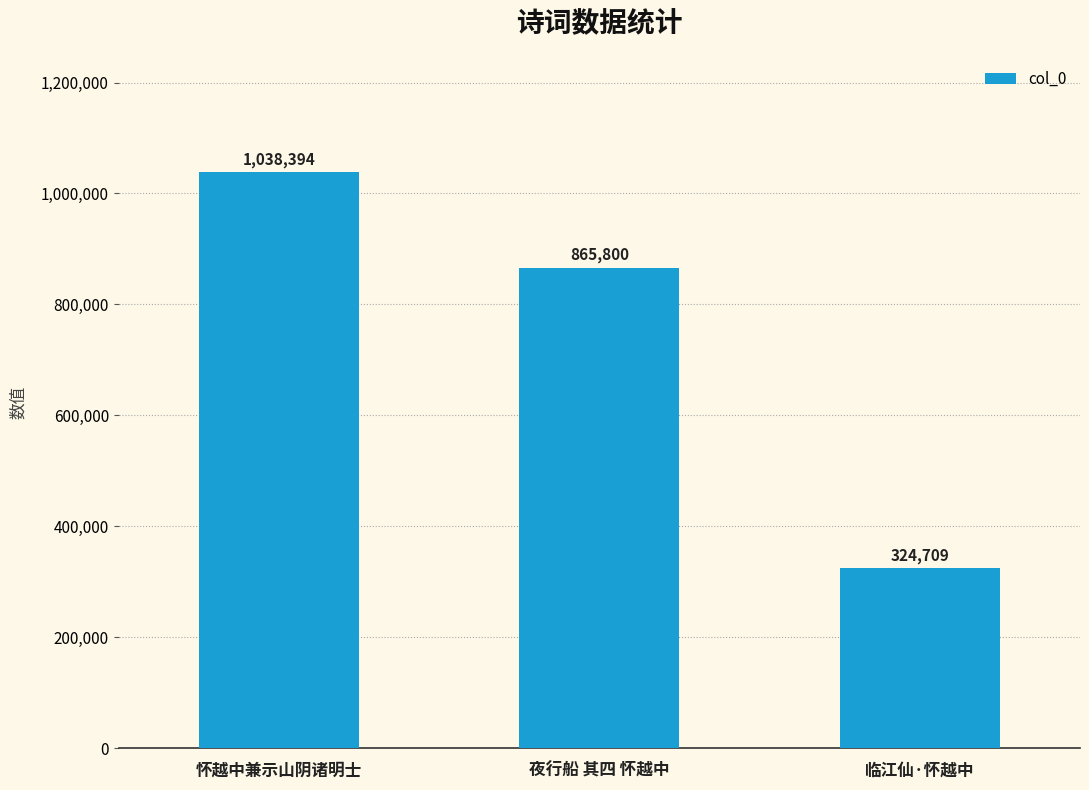

What is the change in value from 夜行船 其四 怀越中 to 临江仙·怀越中?

-541091